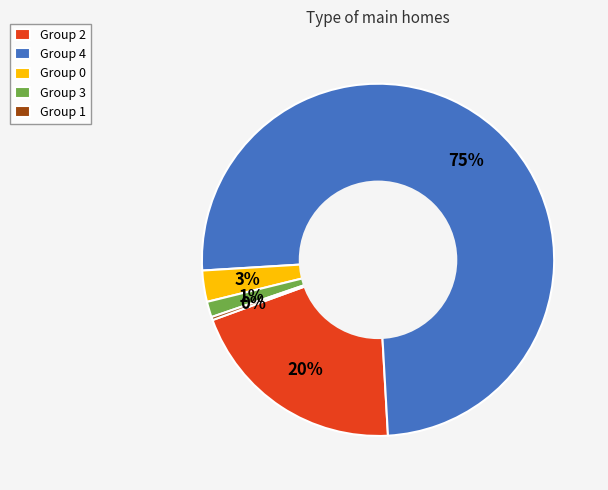

What is the smallest slice in the pie chart?

Group 1